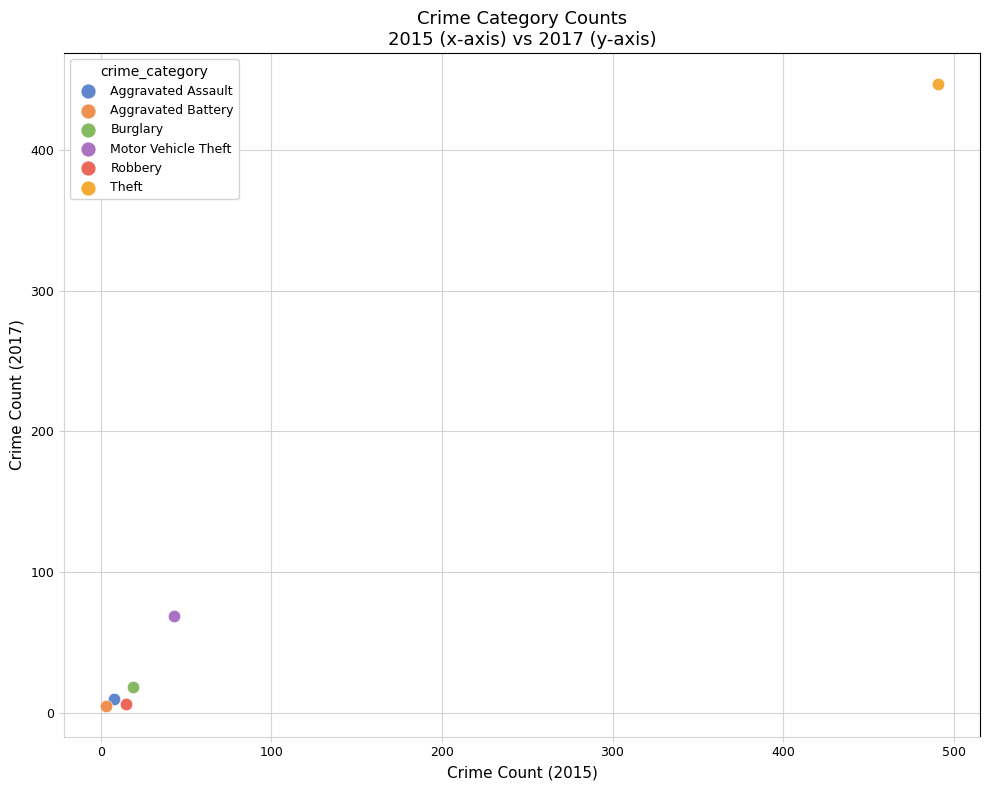

Which series reaches the maximum Y coordinate?

Theft